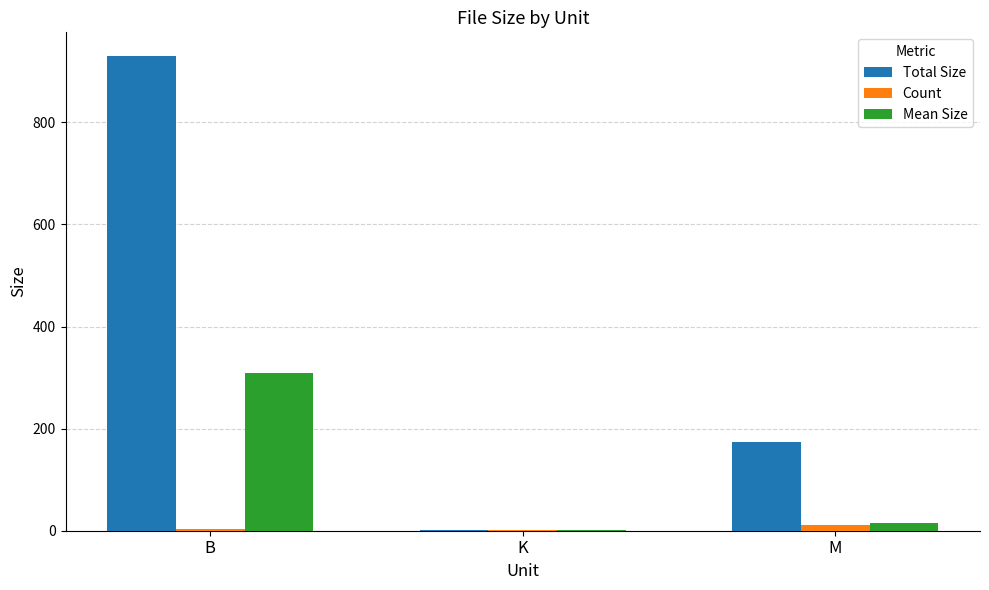

Read the Total Size value at B.

930.0